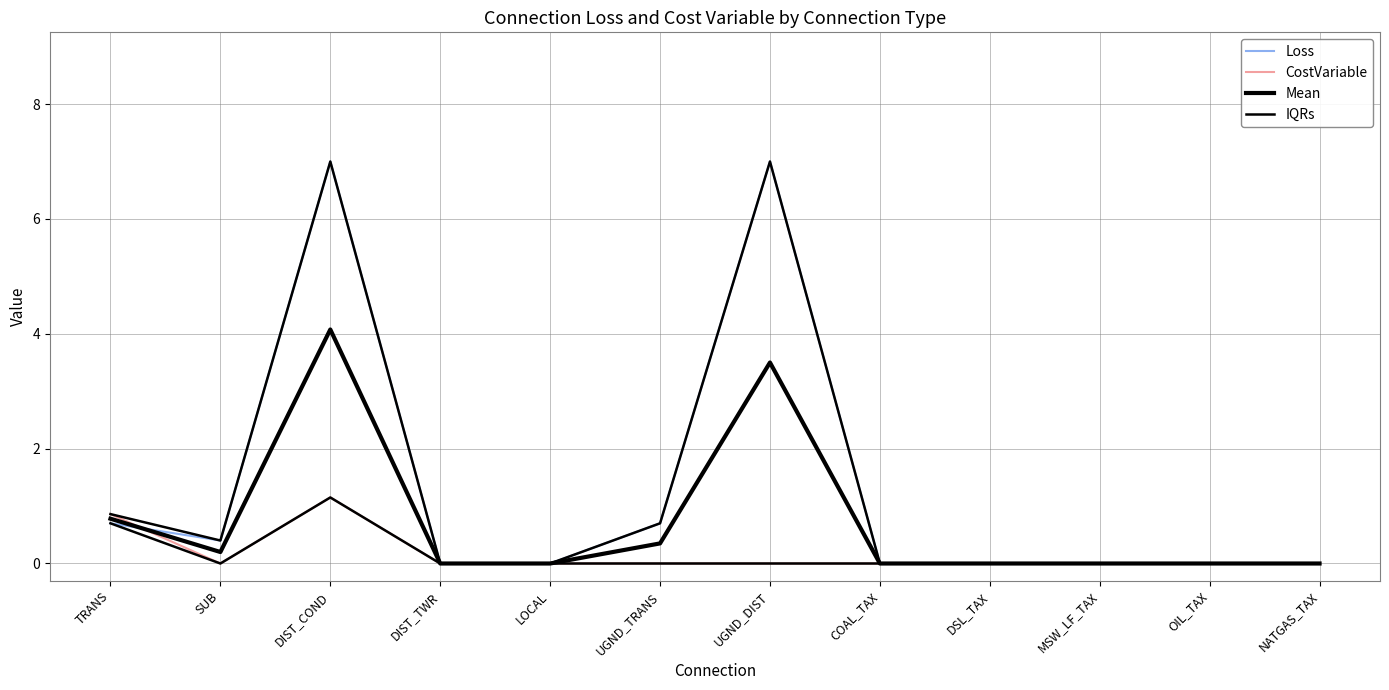

How many categories are shown in the chart?

12